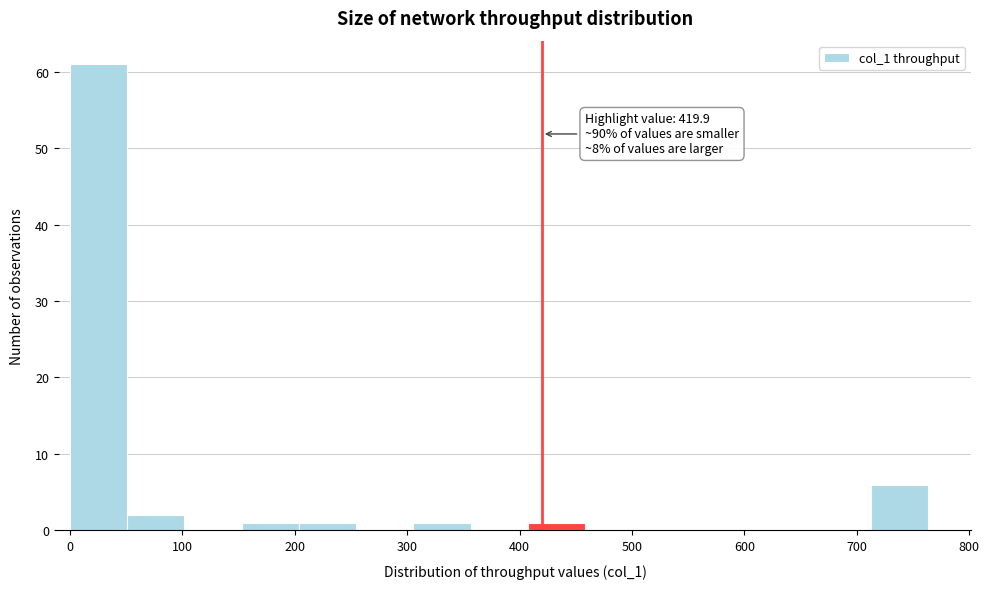

Over which range of the x-axis is the bar tallest?

0 to 50